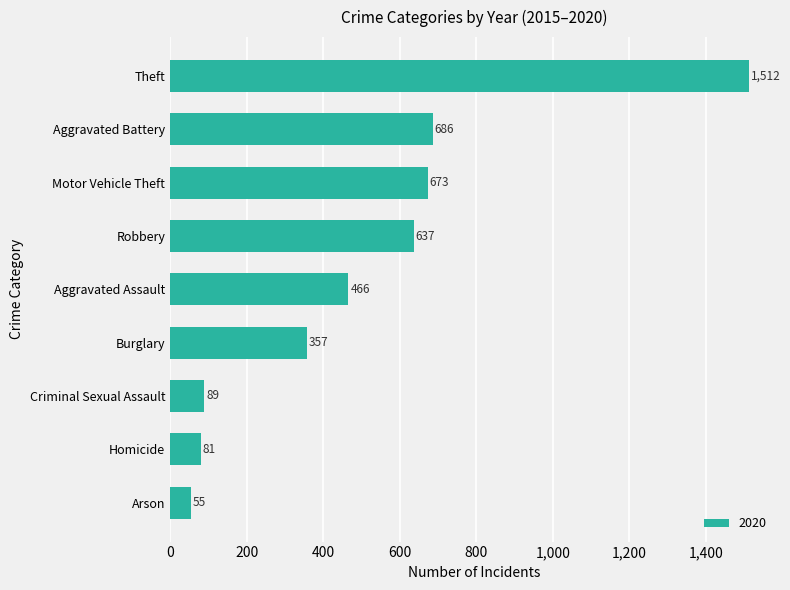

How many series are shown in this chart?

1